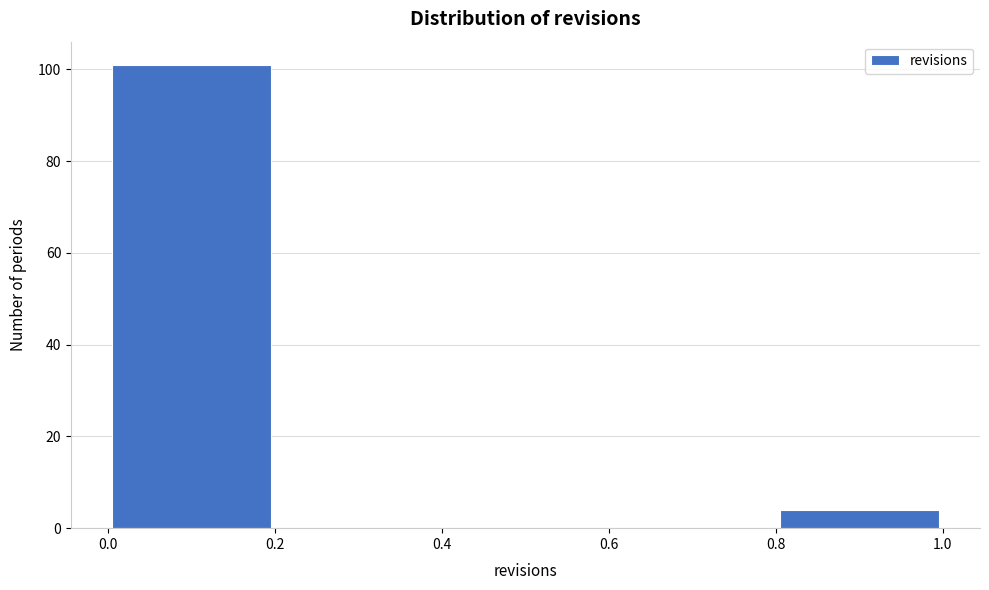

Reading left to right, list every bar in this chart as the range it spans on the x-axis followed by its height. The values are not printed on the chart, so give them approximately, as read against the axis.

0.0 to 0.2: 102
0.2 to 0.4: 0
0.4 to 0.6: 0
0.6 to 0.8: 0
0.8 to 1.0: 4